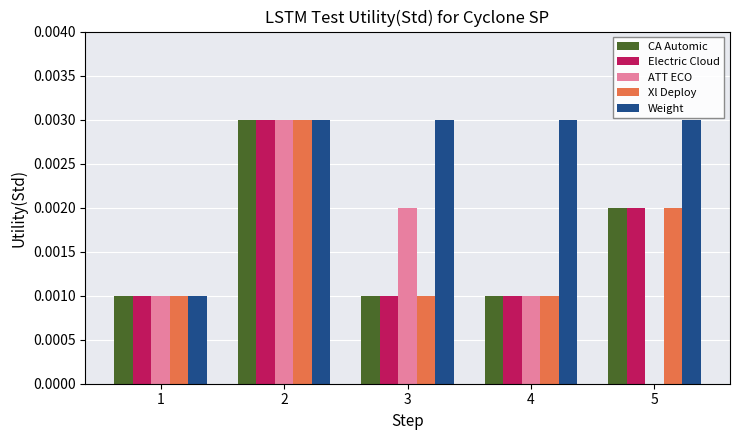

What is the approximate value of ATT ECO at 3?

2